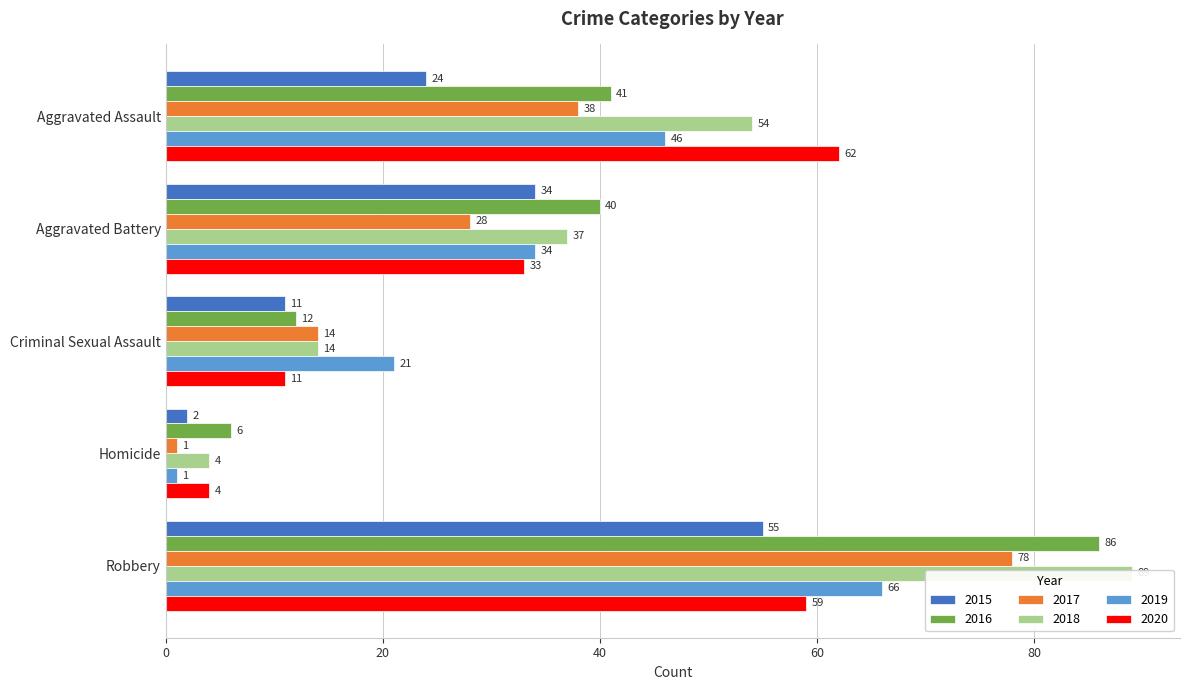

Count the number of data series in this chart.

6